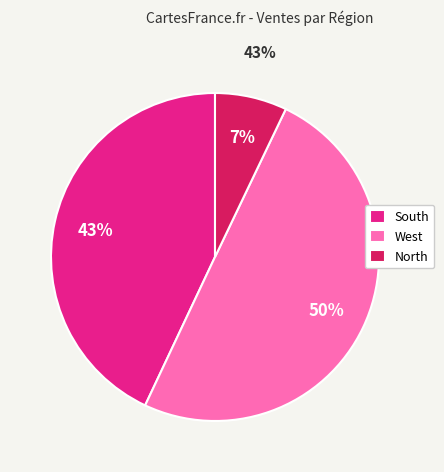

Which has a higher value, West or South?

West